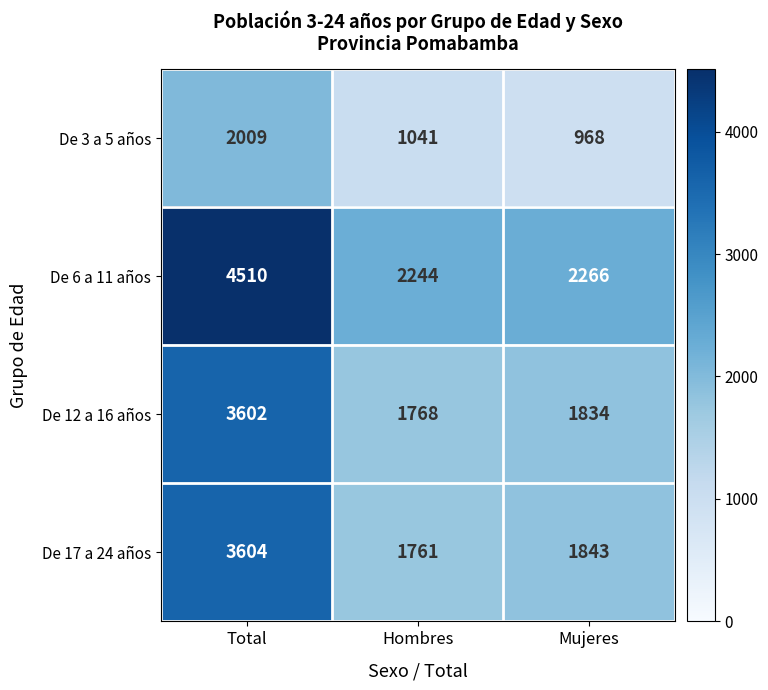

Which series changed the most between Hombres and Mujeres?

De 17 a 24 años